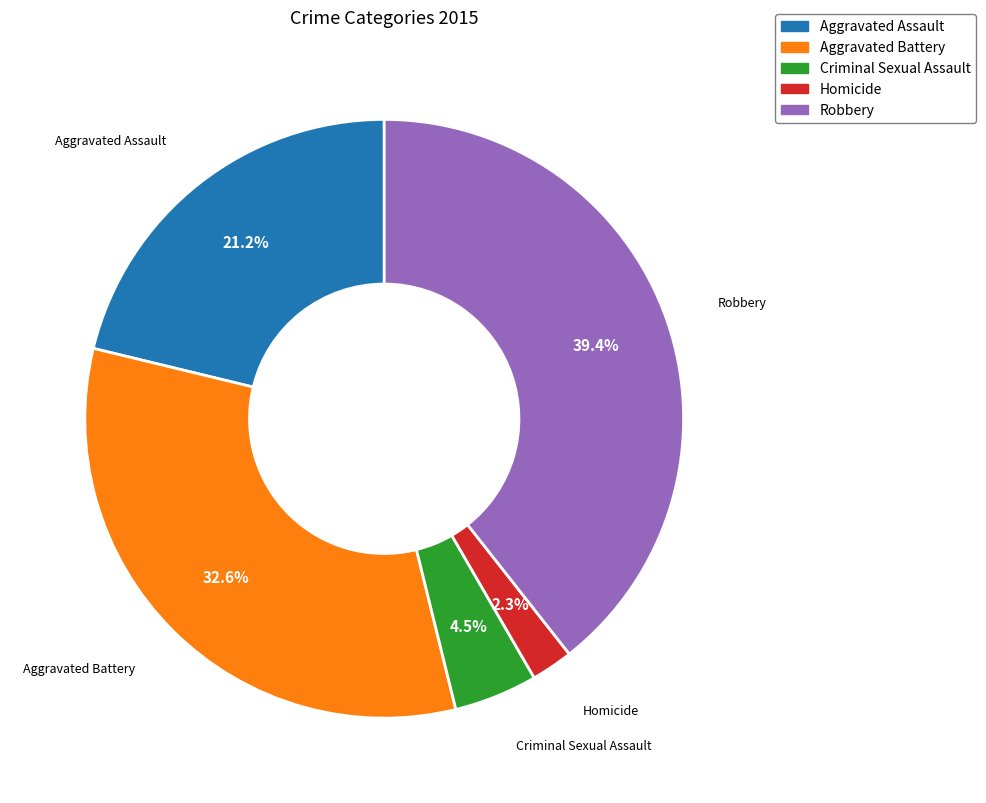

Combined, do Robbery and Aggravated Assault account for over 50%?

Yes